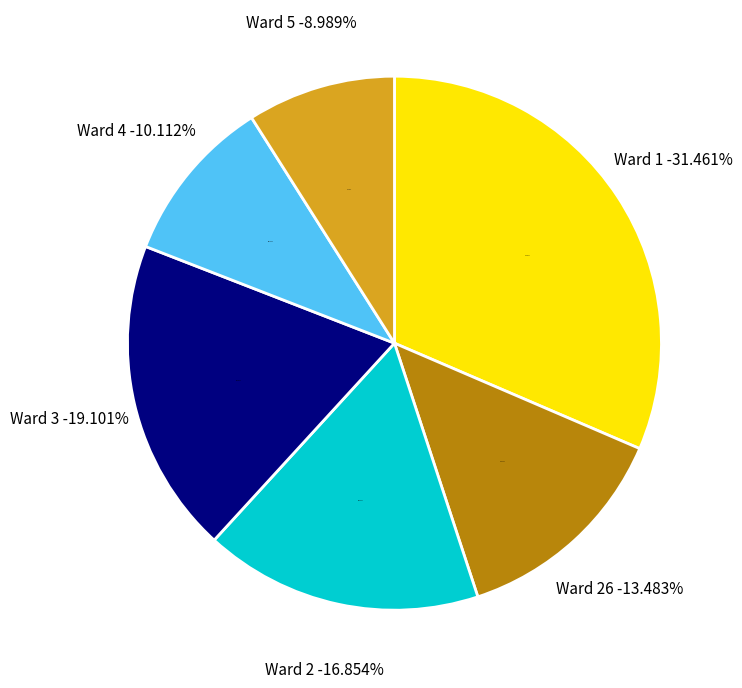

The Ward 26 slice represents 4% of the pie. True or false?

False